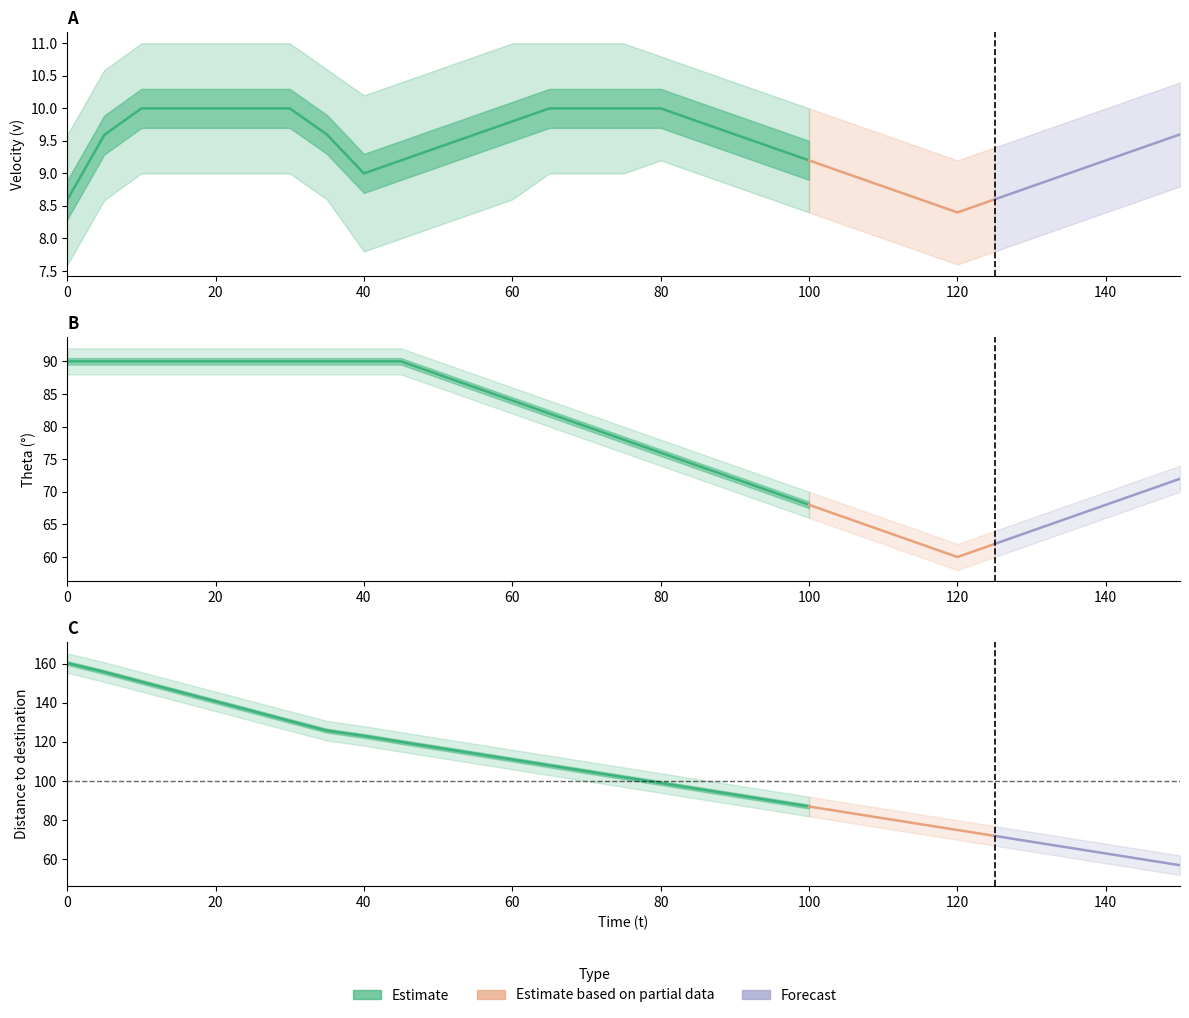

What is the value of the theta point at the 2nd from the left?

90.0